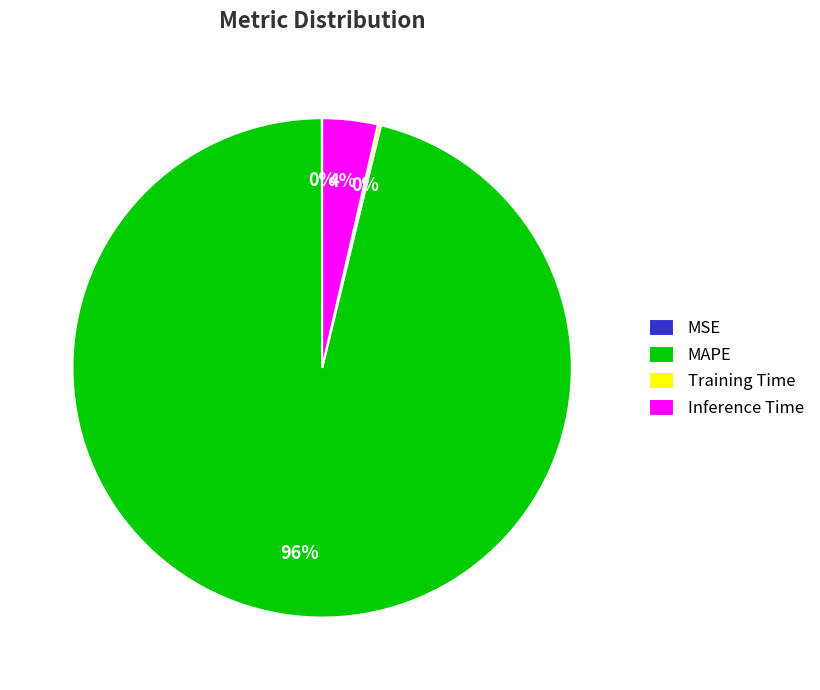

What is the largest slice in the pie chart?

MAPE